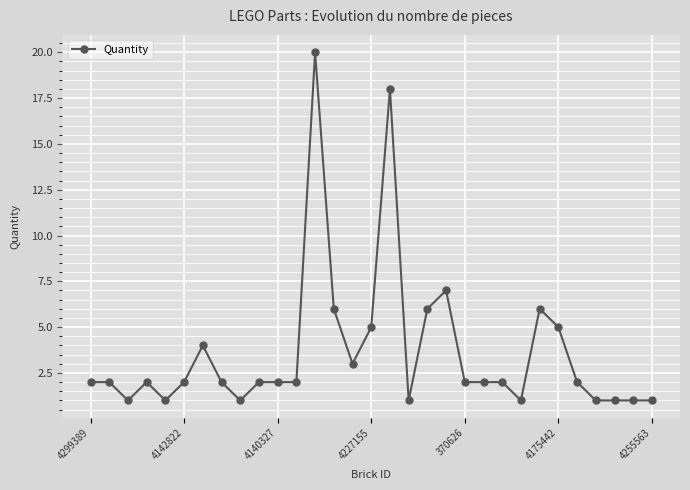

What is the sum of all values?

113